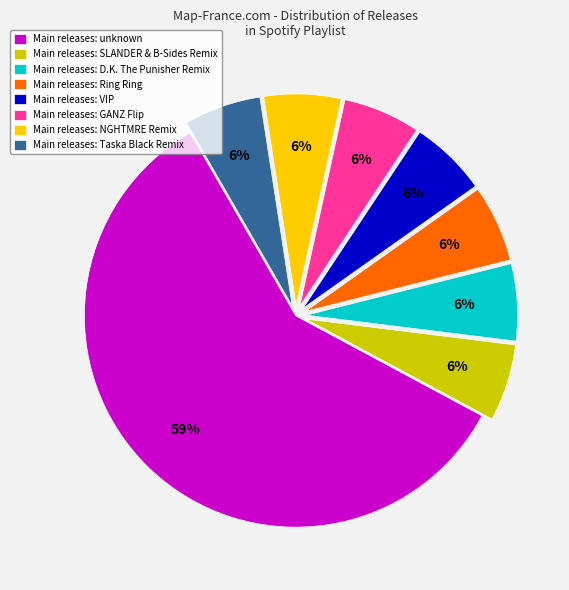

The Main releases: Taska Black Remix slice represents 6% of the pie. True or false?

True